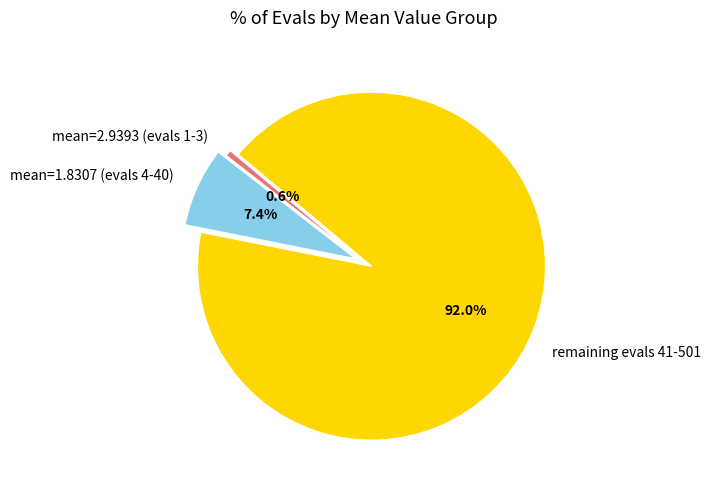

Between mean=2.9393 (evals 1-3) and mean=1.8307 (evals 4-40), which is larger?

mean=1.8307 (evals 4-40)